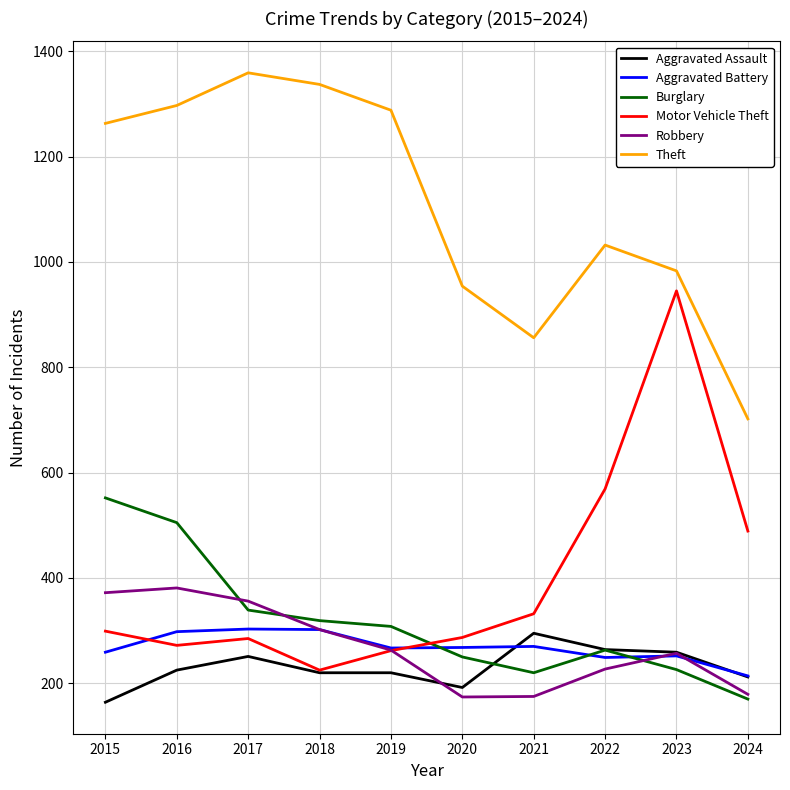

At which category does Motor Vehicle Theft reach its first local peak?

2017